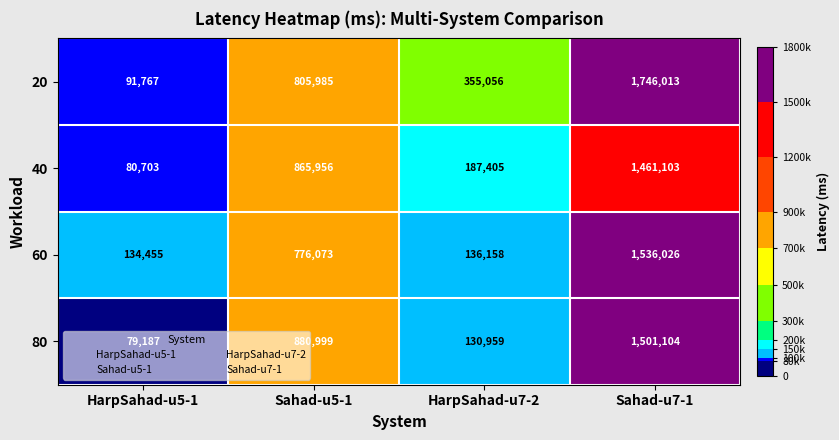

Is it true that 80 equals 120415 at HarpSahad-u5-1?

False